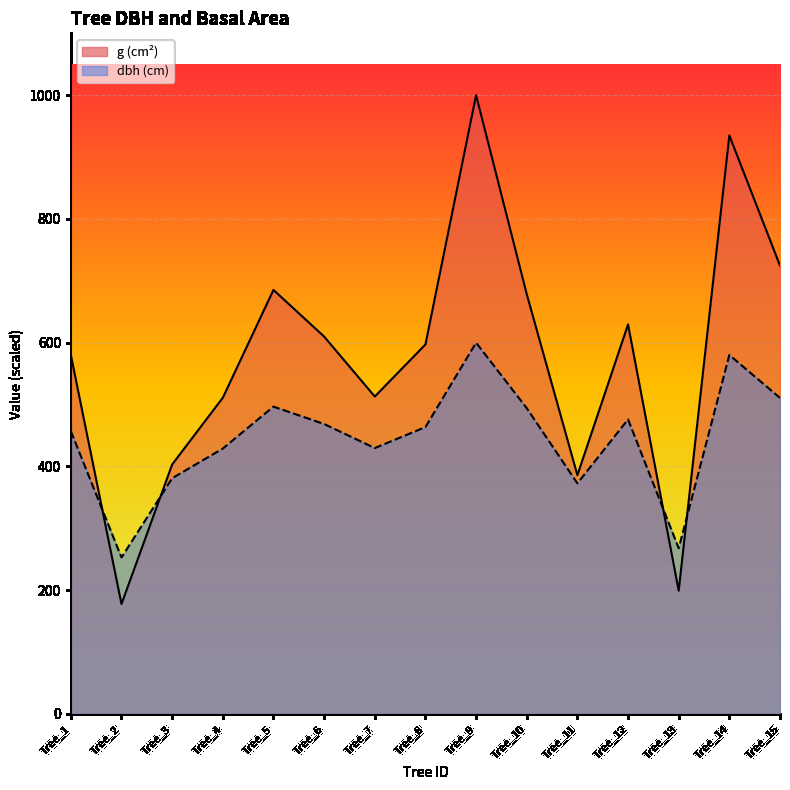

What is the average value of the dbh series?

445.3